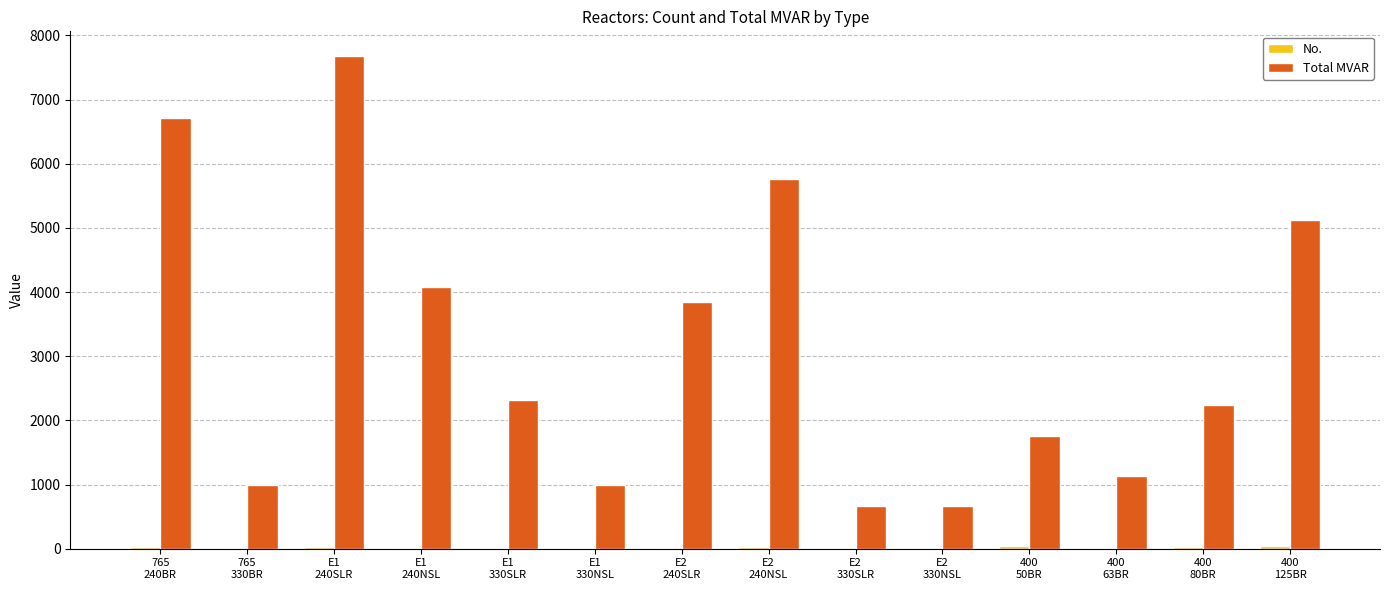

True or false: Total MVAR has a value of 1722 at 765
330BR.

False